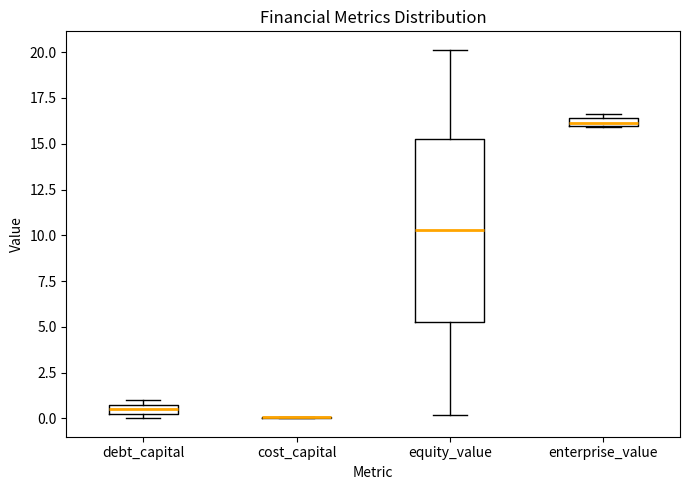

Where does the upper whisker of the box for equity_value end on the y-axis? The values are not printed on the chart, so give them approximately, as read against the axis.

20.0